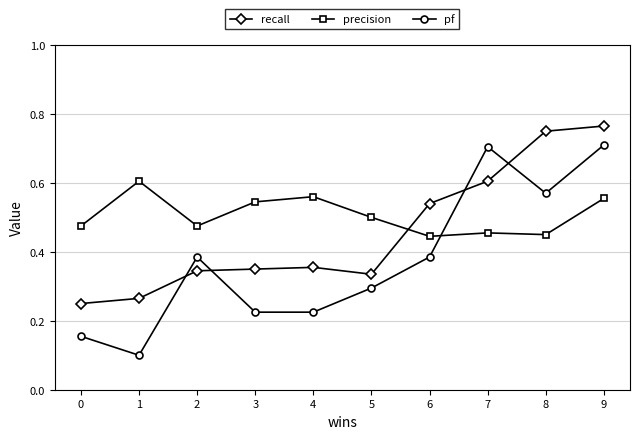

What is the total value across all series at 7?

1.8